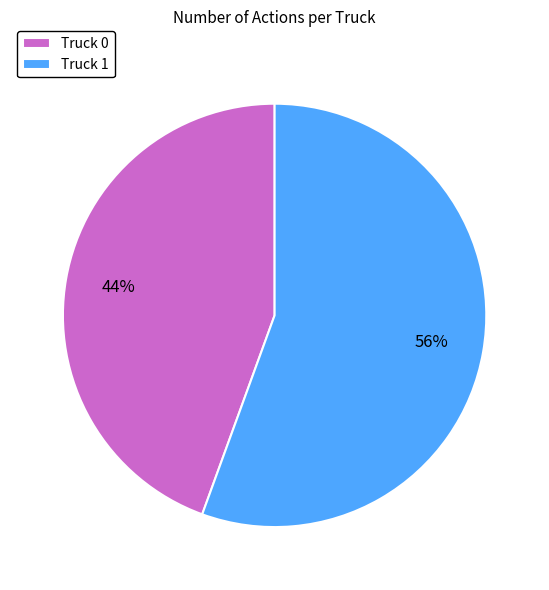

Which slice is the largest?

Truck 1